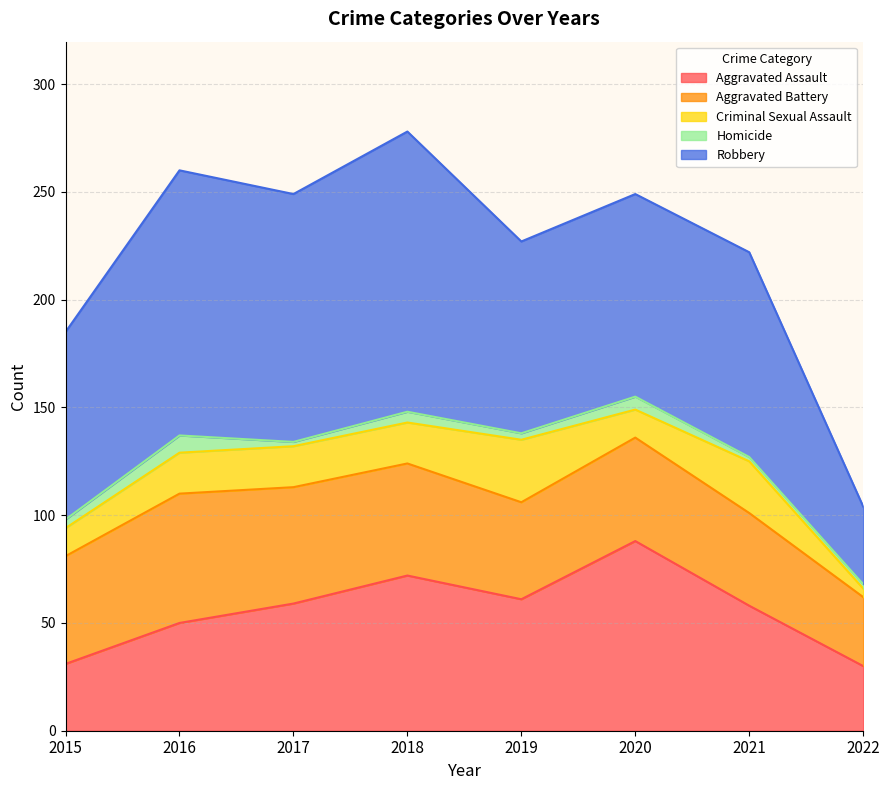

Is the value of Aggravated Battery at 2022 greater than the value of Robbery at 2021?

No